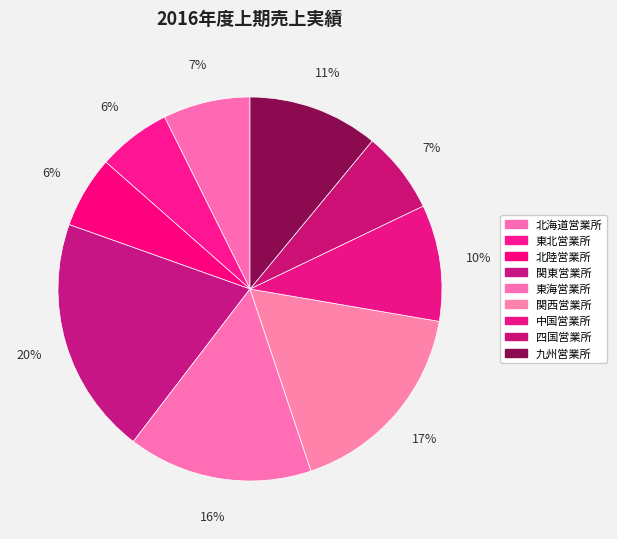

What is the change in value from 北陸営業所 to 四国営業所?

+770